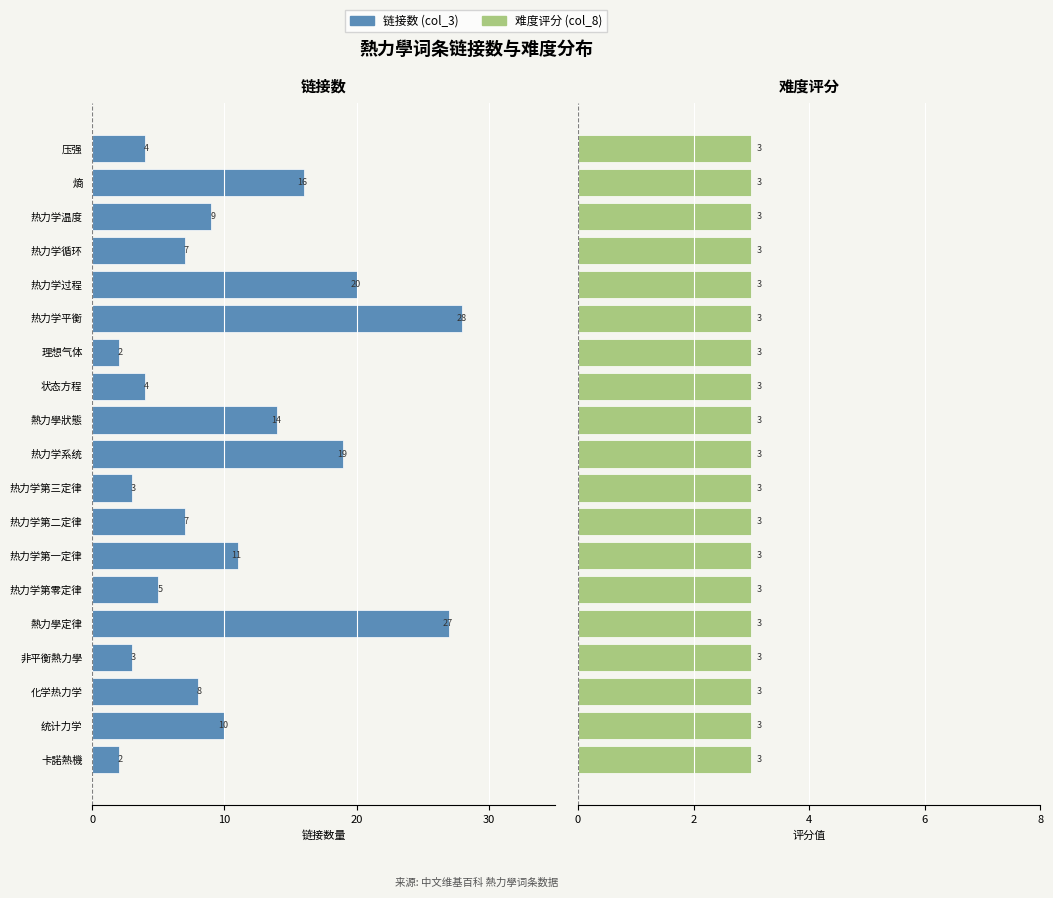

The 链接数 (col_3) series shows -26.9 at 熵. True or false?

False